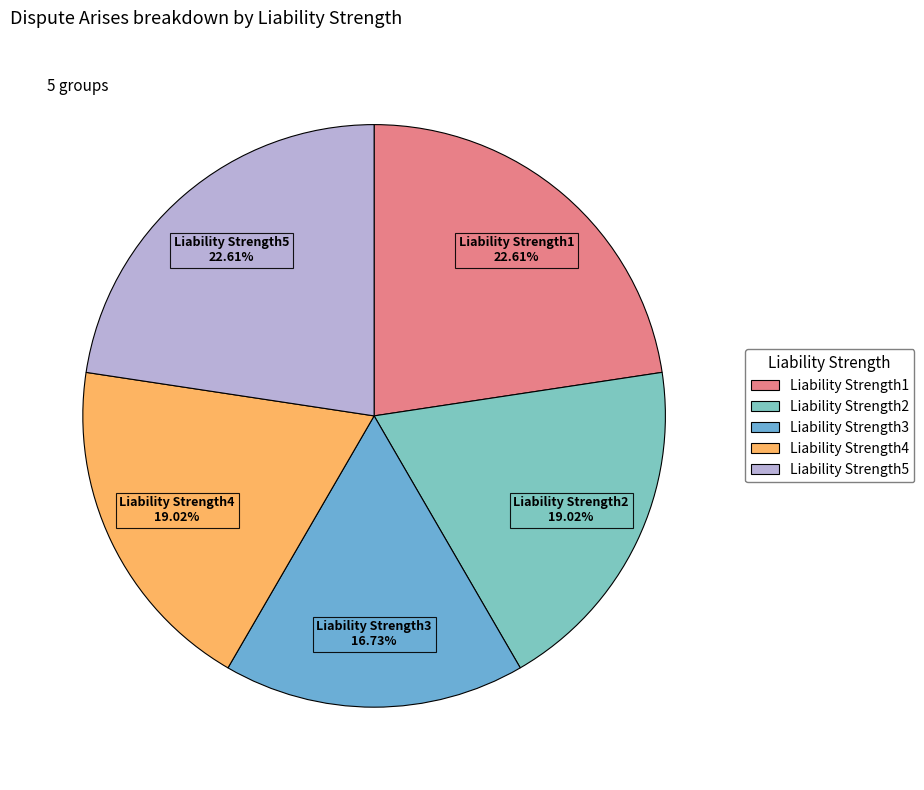

The Liability Strength2 slice represents 19% of the pie. True or false?

True